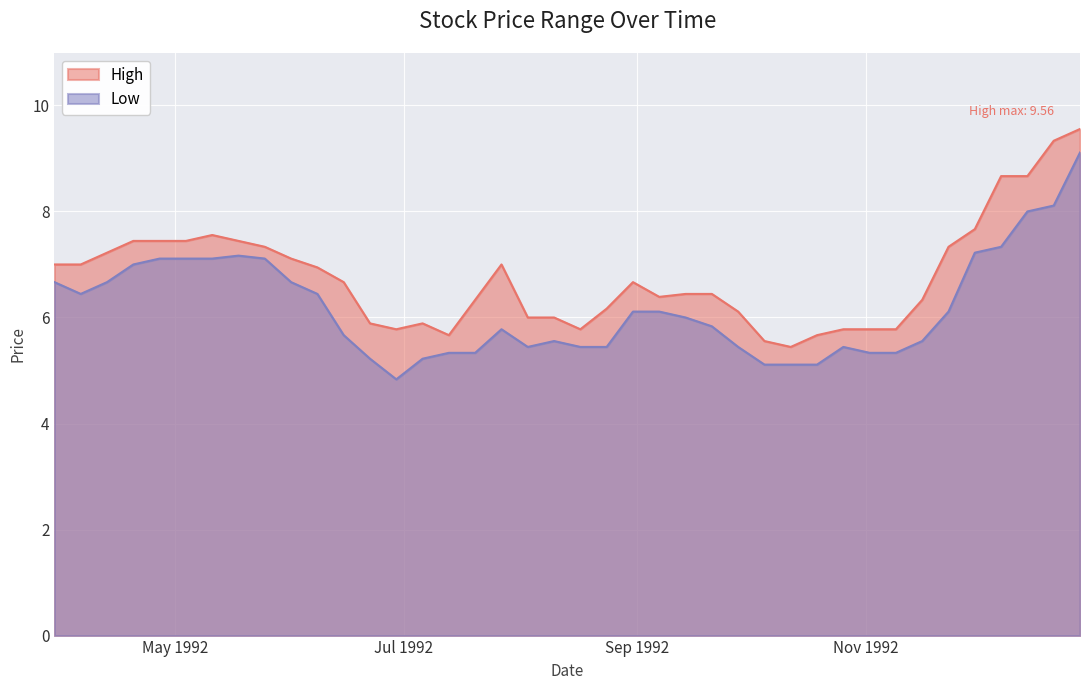

Which series has the largest total across all categories?

High